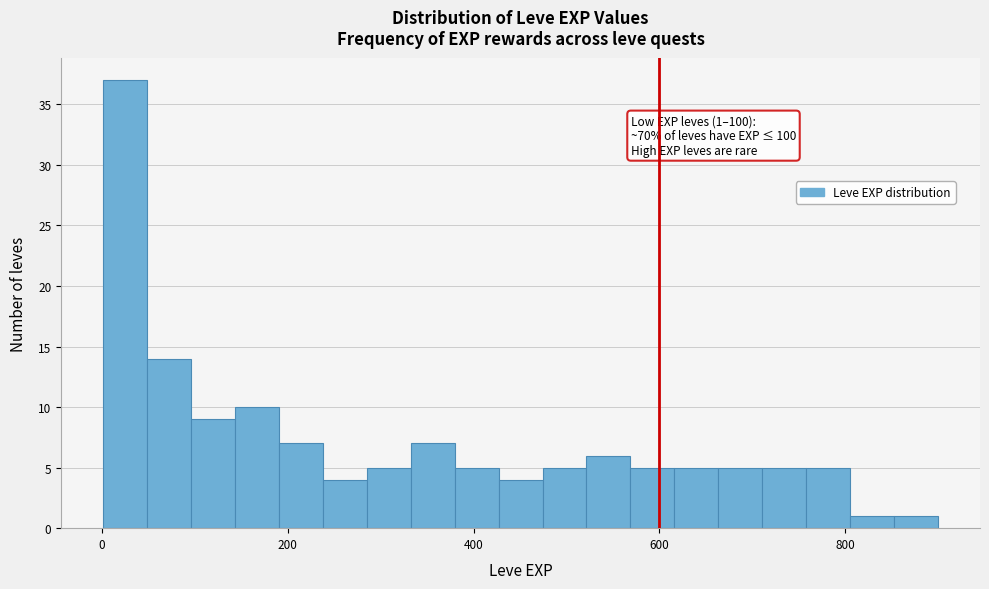

Read against the x-axis, roughly where is the centre of the tallest bar?

20